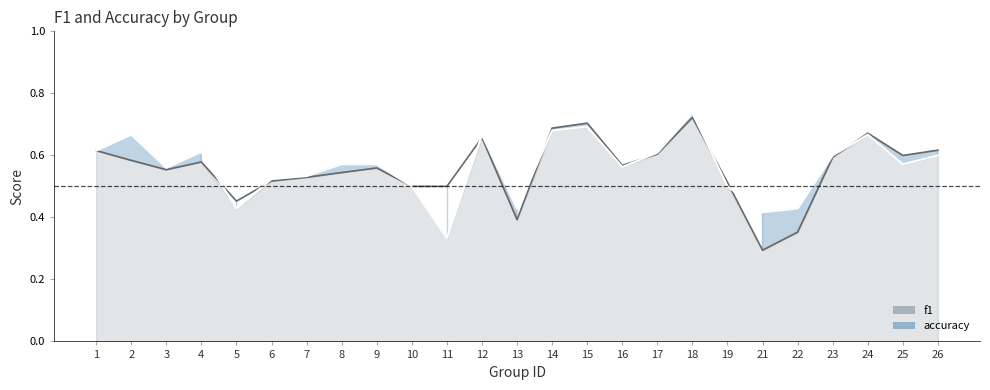

Count the accuracy values in the range 0 to 1.

25